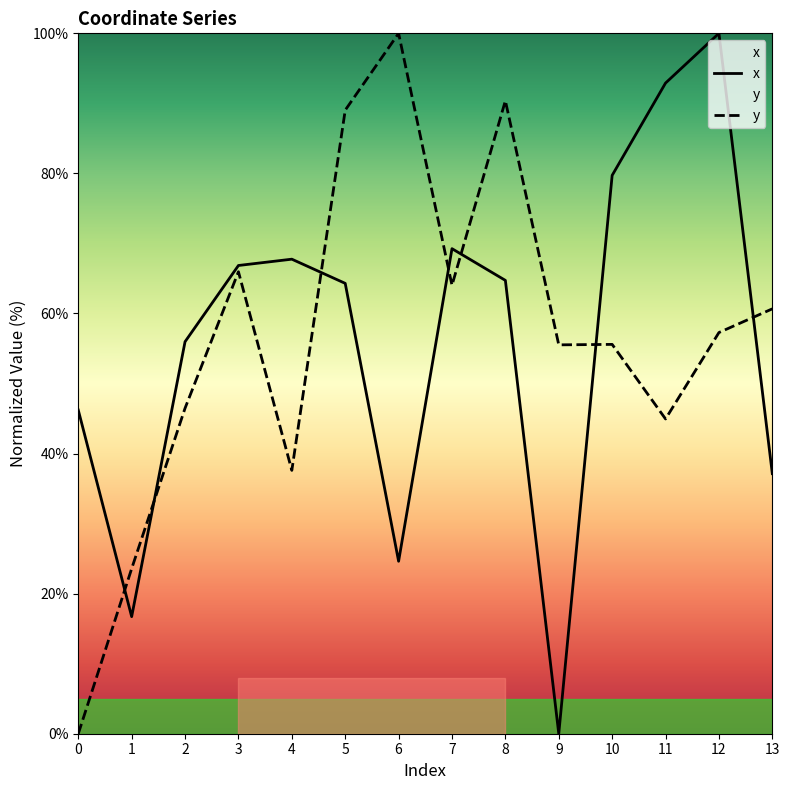

Is the value of y at 3 greater than the value of x at 12?

No